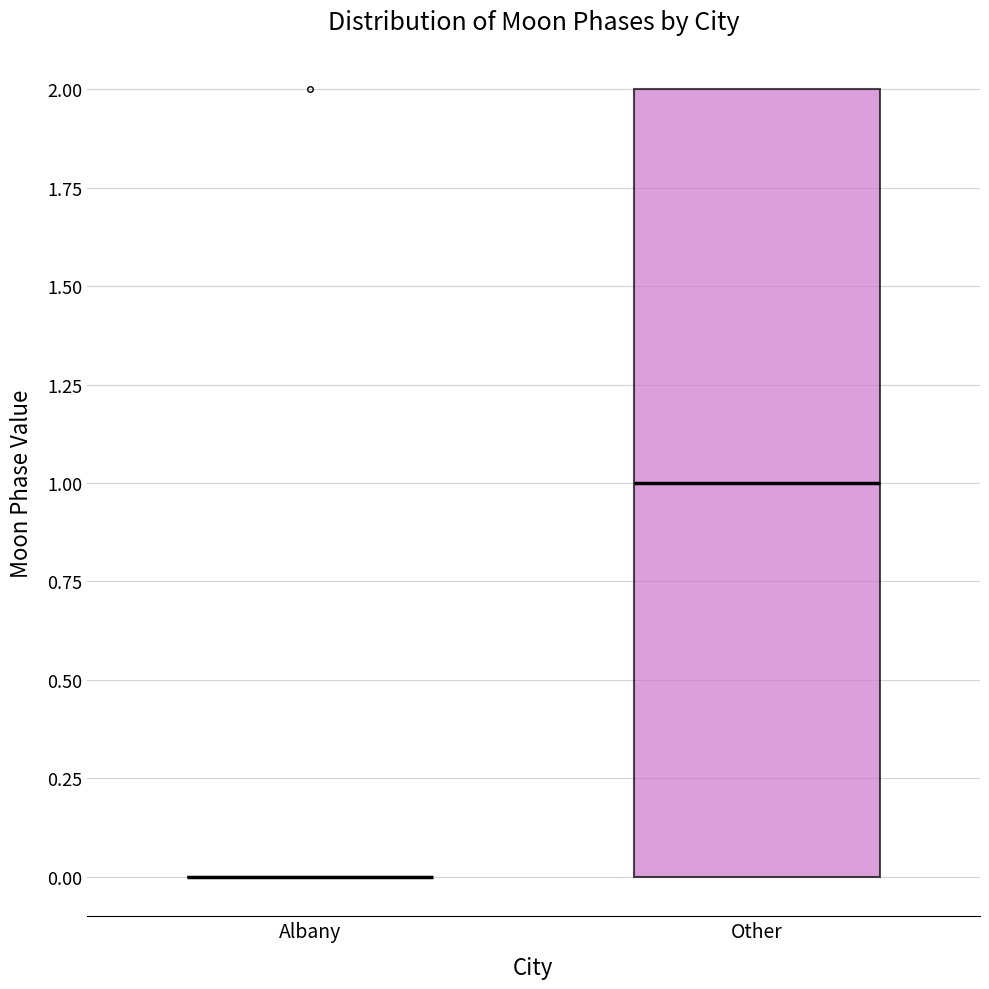

Comparing the boxes themselves (not the whiskers), which one is the tallest?

Other